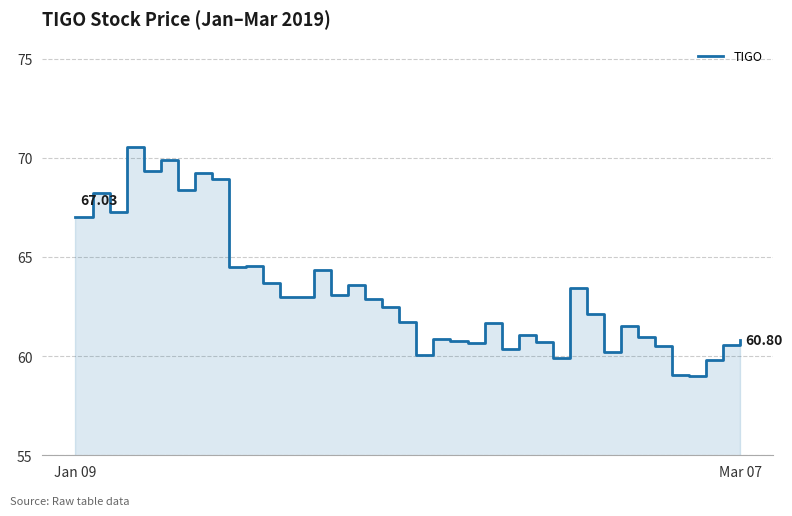

At which category does the chart reach its peak across all series?

3